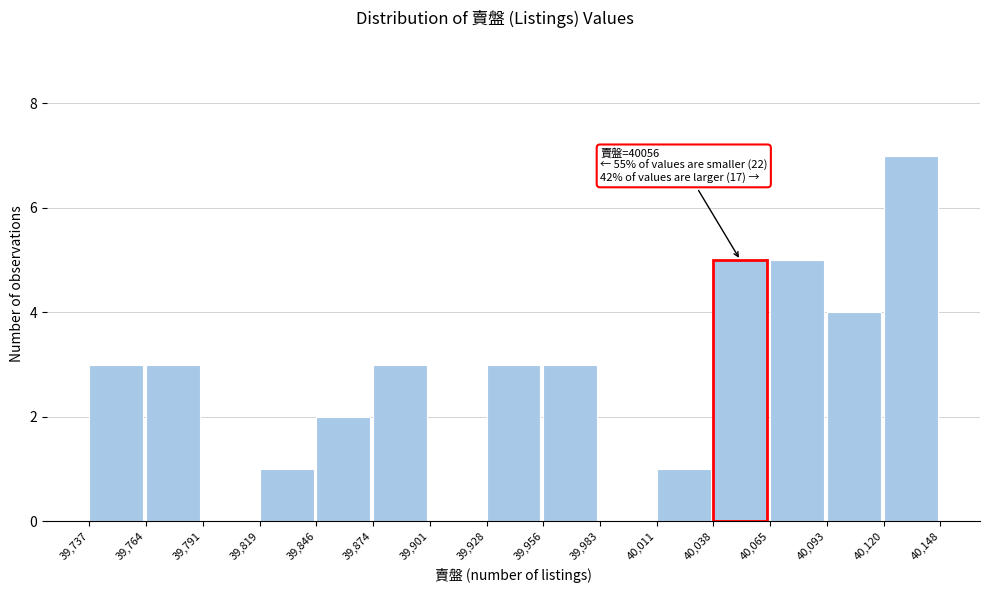

Over which range of the x-axis is the bar tallest?

40,120 to 40,148